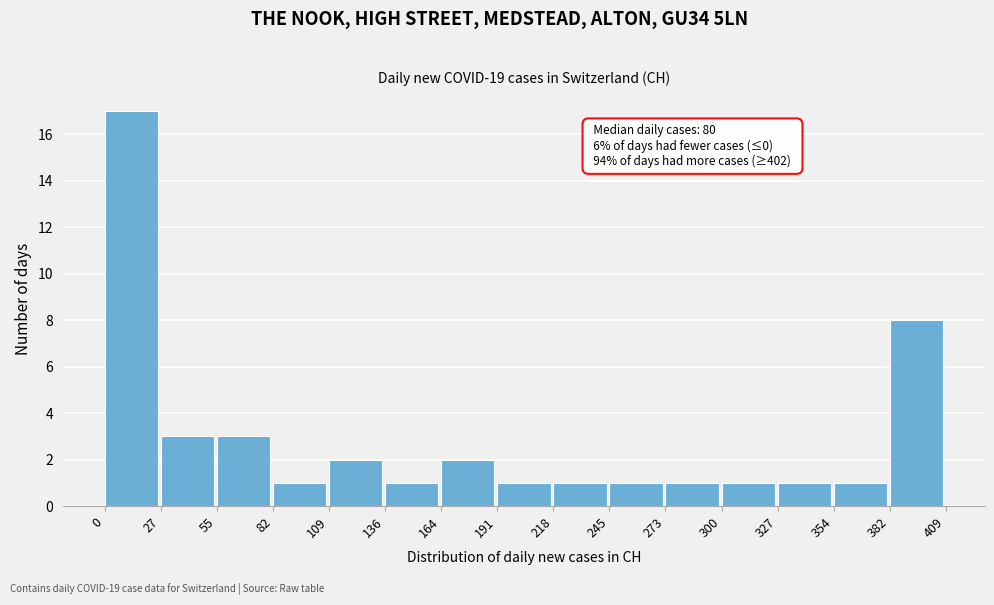

Over which range of the x-axis is the bar tallest?

0 to 27